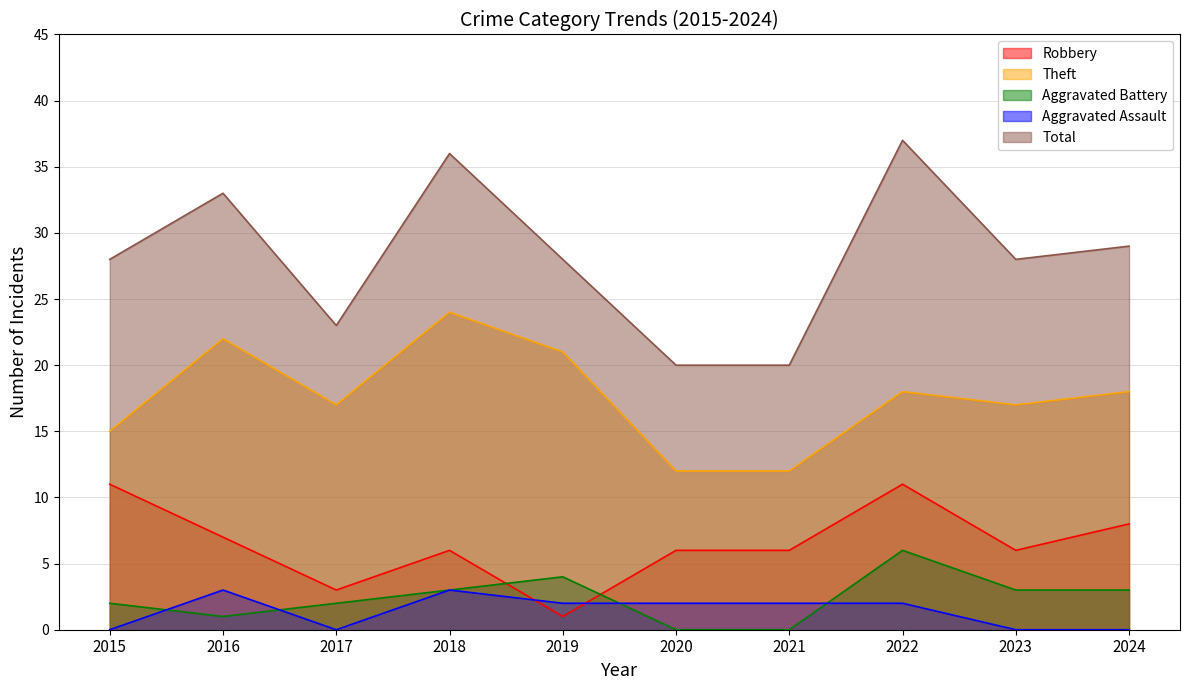

Does the chart display data point markers on the line(s)?

No